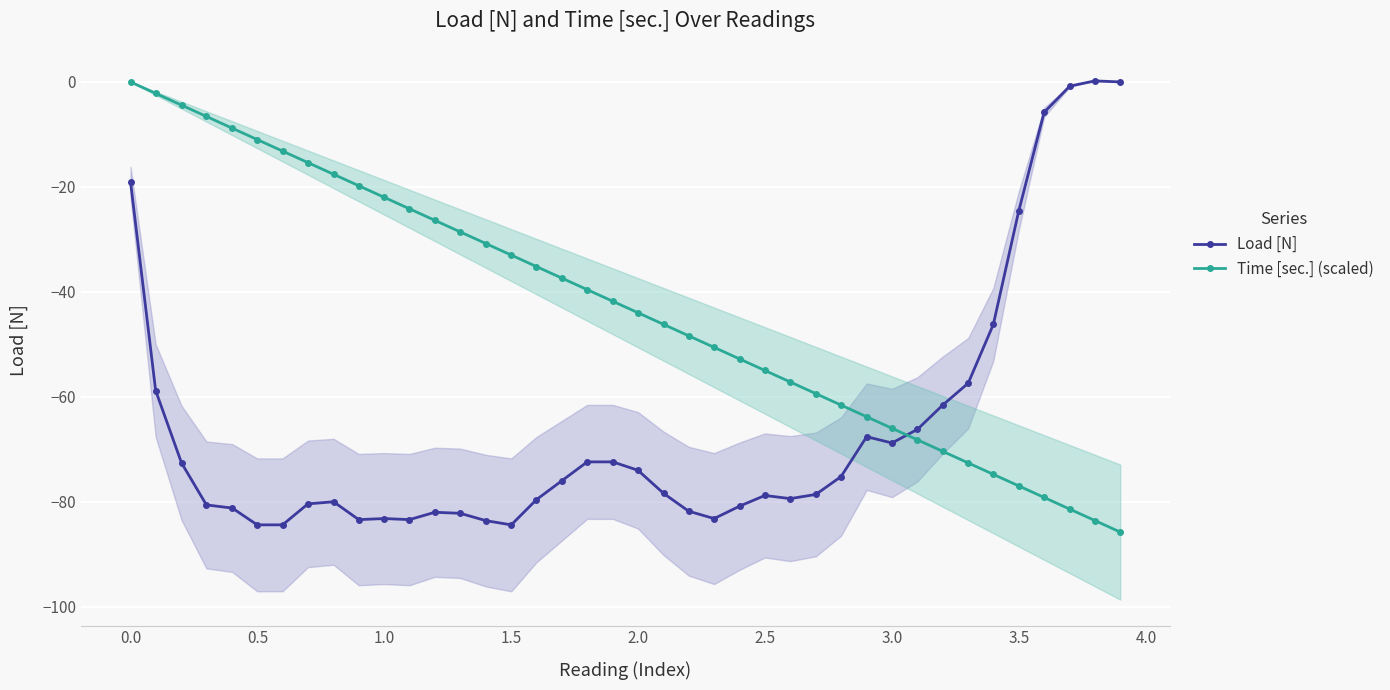

After their last crossing, which series has the higher values: Load [N] or Time [sec.] (scaled)?

Load [N]